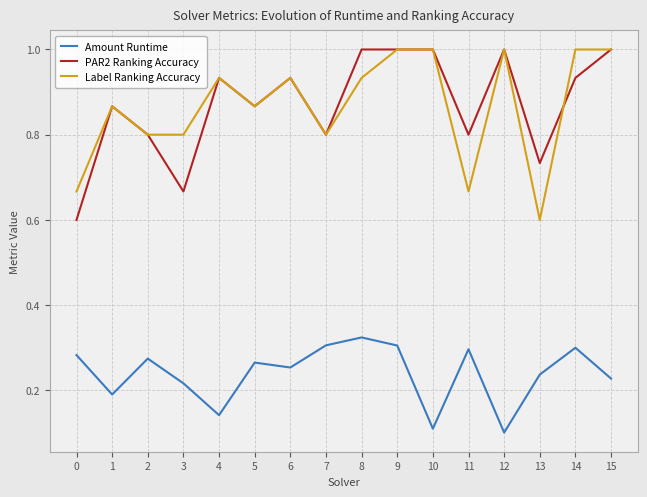

Between 3 and 13, which series saw the biggest shift?

Label Ranking Accuracy